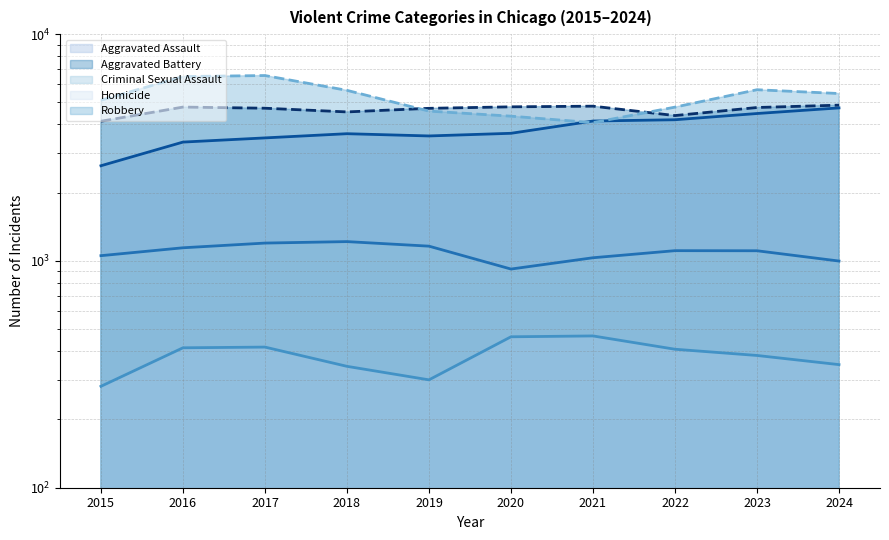

Is it true that Aggravated Assault equals 4730 at 2024?

True